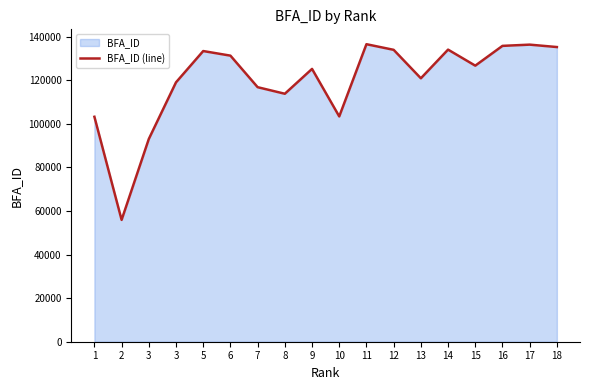

What is the minimum value shown in the chart?

55923